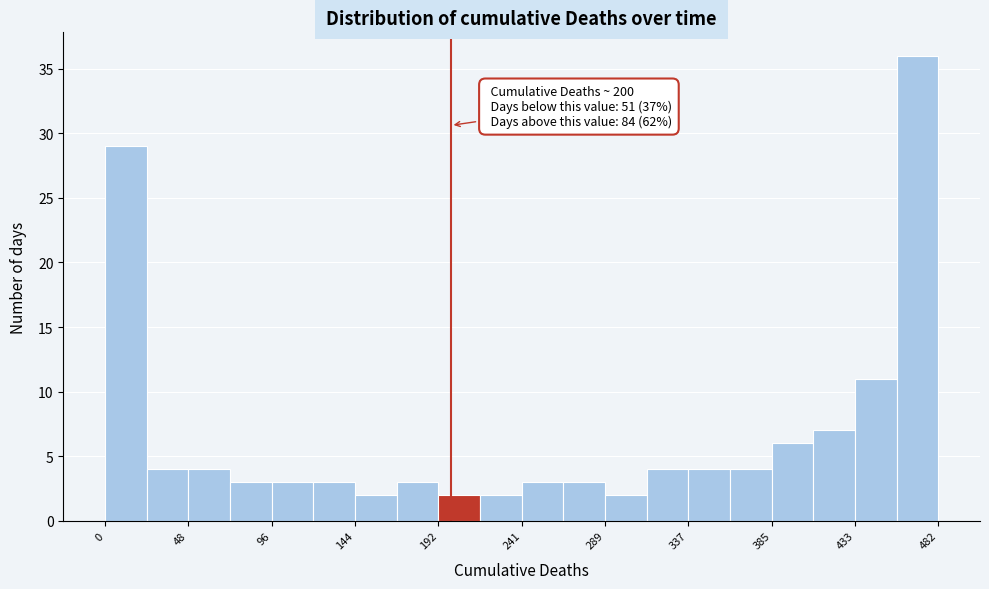

Which range on the x-axis has the tallest bar?

460 to 480